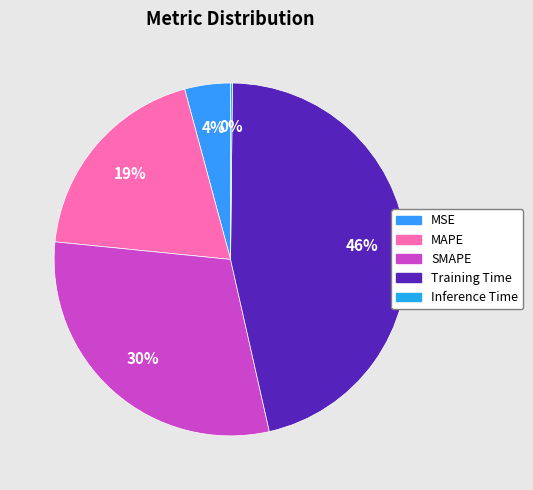

Does SMAPE represent more than half of the total?

No